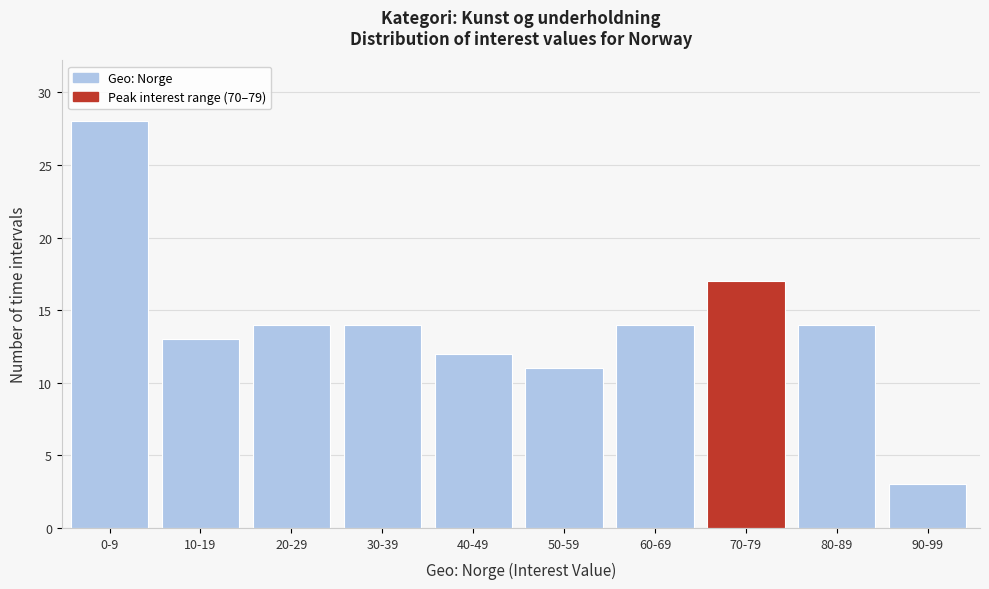

Reading left to right, transcribe all the data shown in this chart.

0-9=28	10-19=13	20-29=14	30-39=14	40-49=12	50-59=11	60-69=14	70-79=17	80-89=14	90-99=3